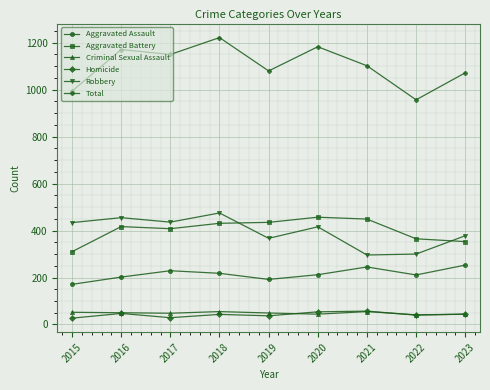

Which series has the largest total across all categories?

Total